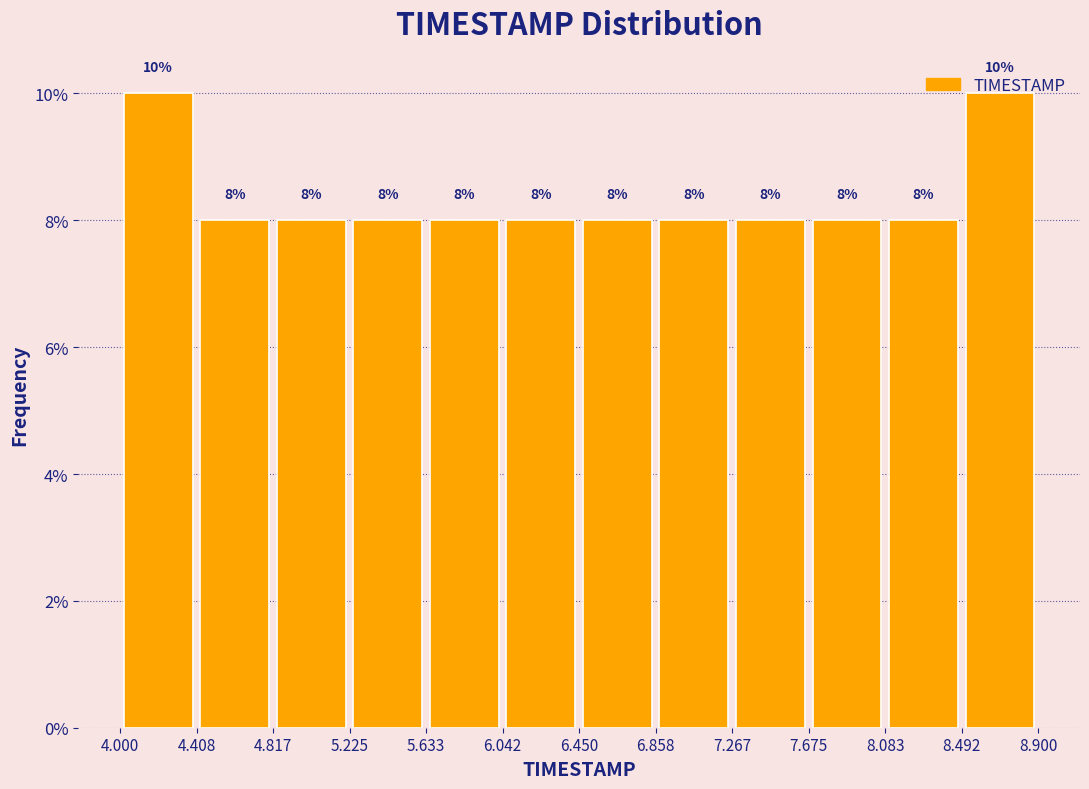

What is the height of the bar covering 6.042 to 6.450 on the x-axis?

8